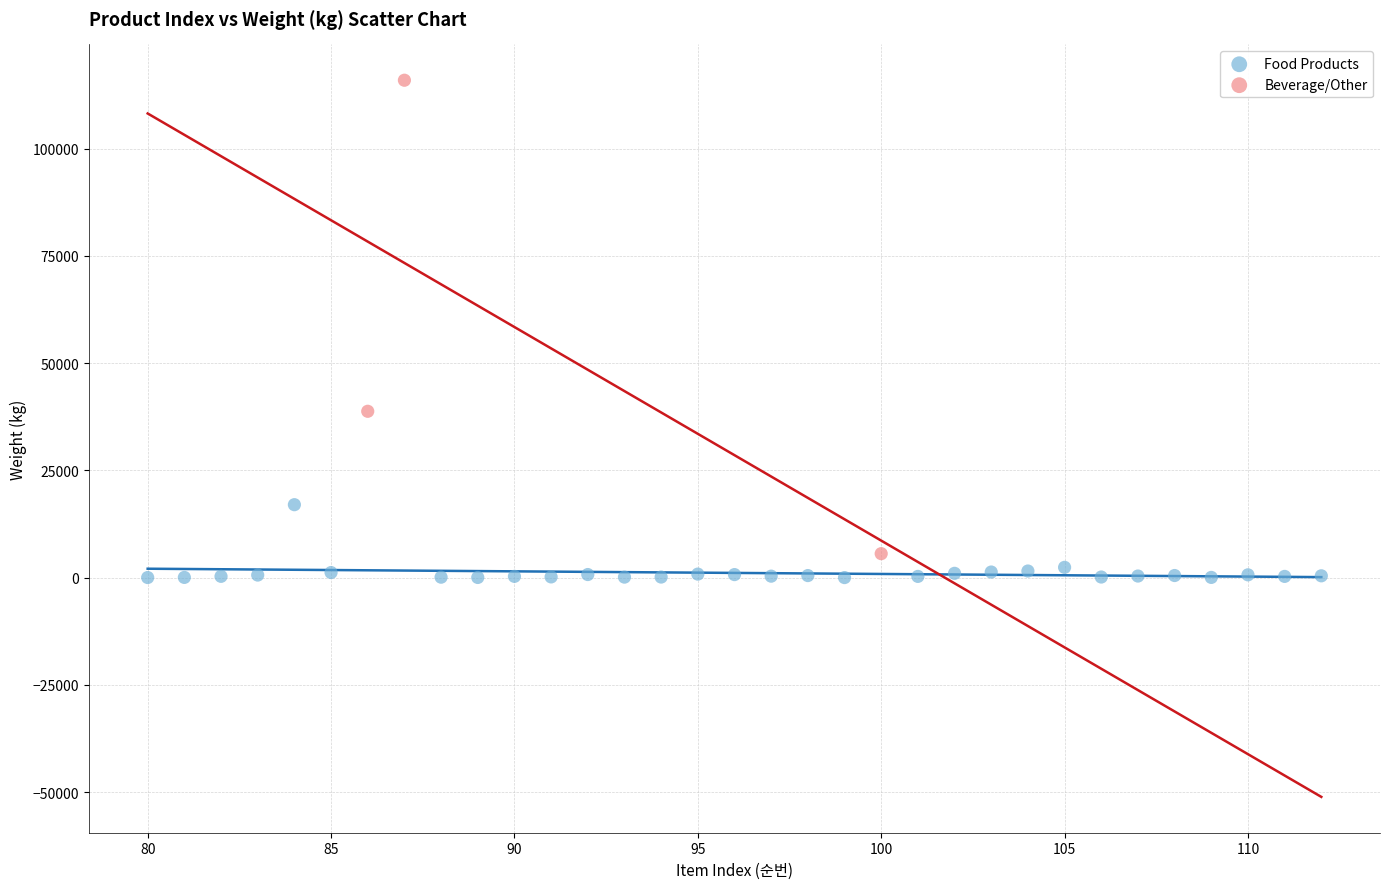

Which series has the largest Y range (max minus min)?

Beverage/Other